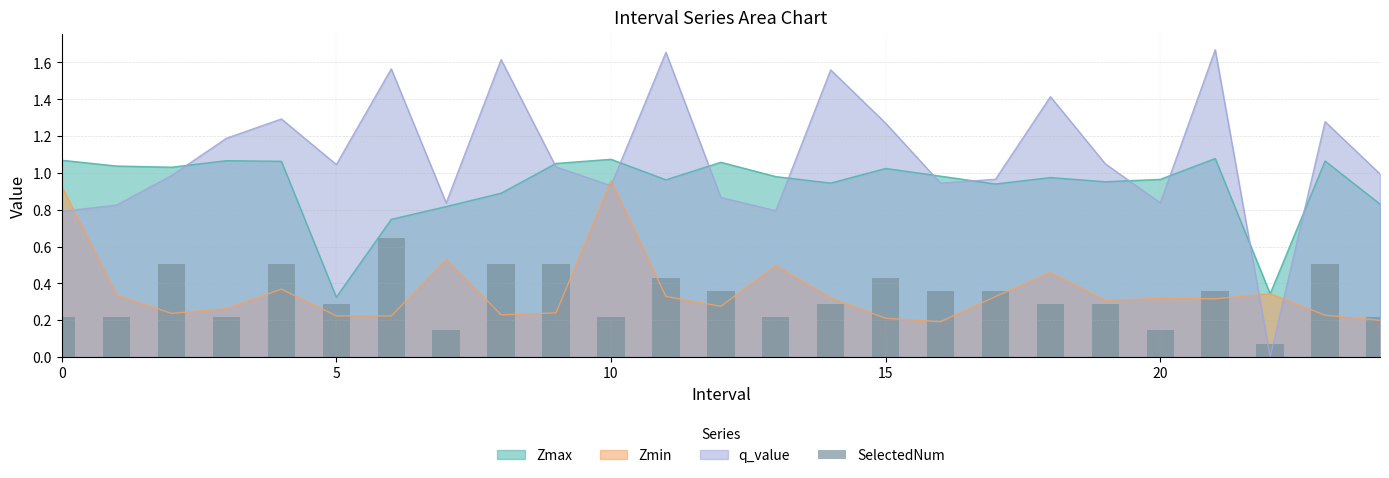

Reading left to right, list all the values displayed in this chart.

0.2	0.2	0.5	0.2	0.5	0.3	0.6	0.1	0.5	0.5	0.2	0.4	0.4	0.2	0.3	0.4	0.4	0.4	0.3	0.3	0.1	0.4	0.1	0.5	0.2